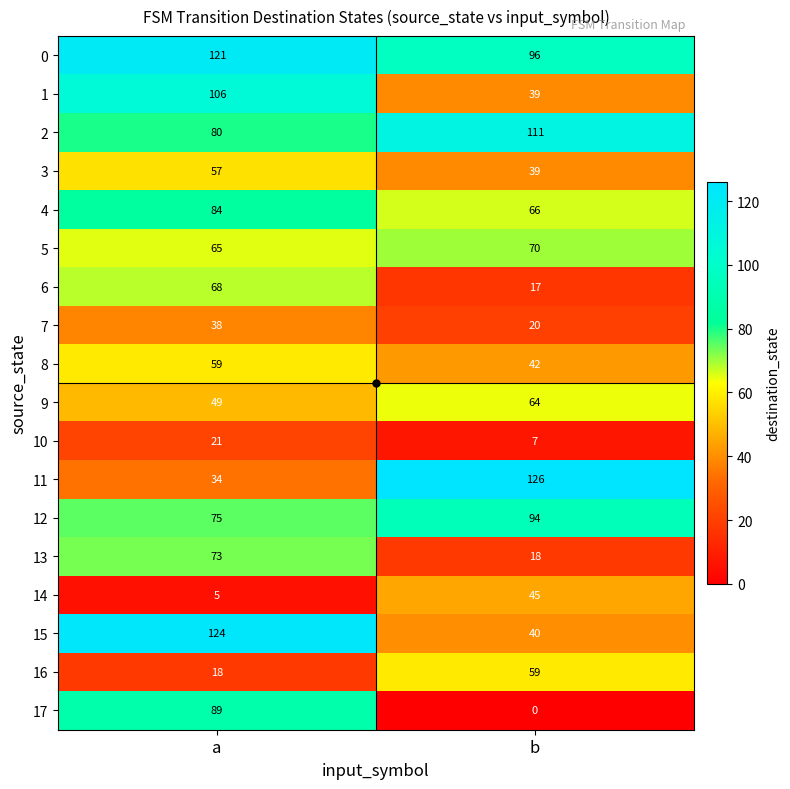

List the labels in order of 14 value, smallest first.

a, b